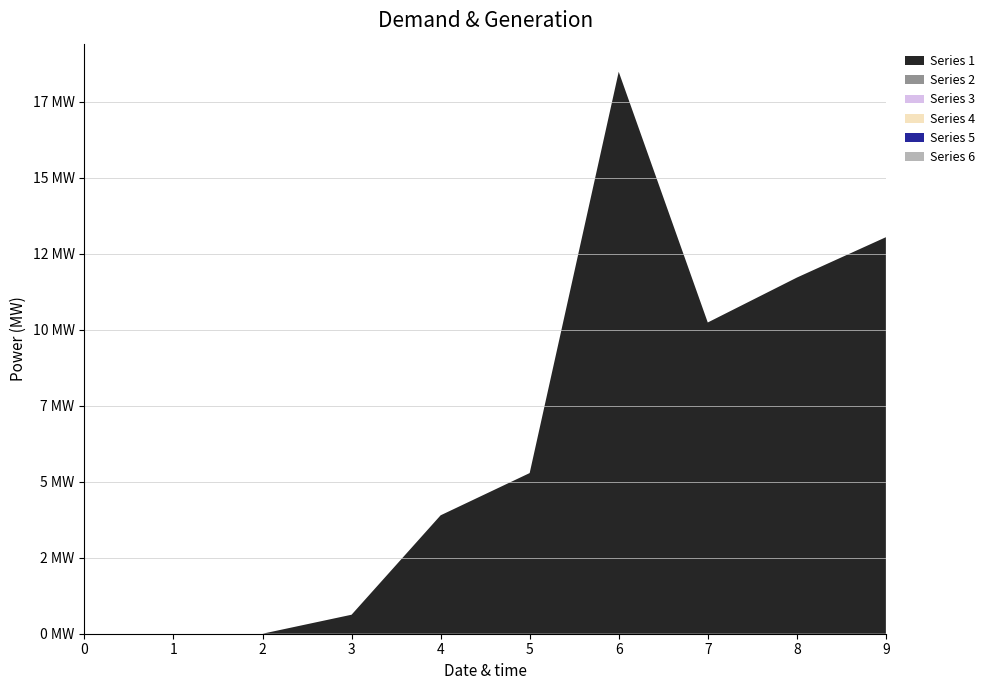

Reading left to right, transcribe all the data shown in this chart.

Series 1: 0=0.0	1=0.0	2=0.0	3=0.6	4=3.9	5=5.3	6=18.5	7=10.2	8=11.7	9=13.0
Series 2: 0=0.0	1=0.0	2=0.0	3=0.0	4=0.0	5=0.0	6=0.0	7=0.0	8=0.0	9=0.0
Series 3: 0=0.0	1=0.0	2=0.0	3=0.0	4=0.0	5=0.0	6=0.0	7=0.0	8=0.0	9=0.0
Series 4: 0=0.0	1=0.0	2=0.0	3=0.0	4=0.0	5=0.0	6=0.0	7=0.0	8=0.0	9=0.0
Series 5: 0=0.0	1=0.0	2=0.0	3=0.0	4=0.0	5=0.0	6=0.0	7=0.0	8=0.0	9=0.0
Series 6: 0=0.0	1=0.0	2=0.0	3=0.0	4=0.0	5=0.0	6=0.0	7=0.0	8=0.0	9=0.0